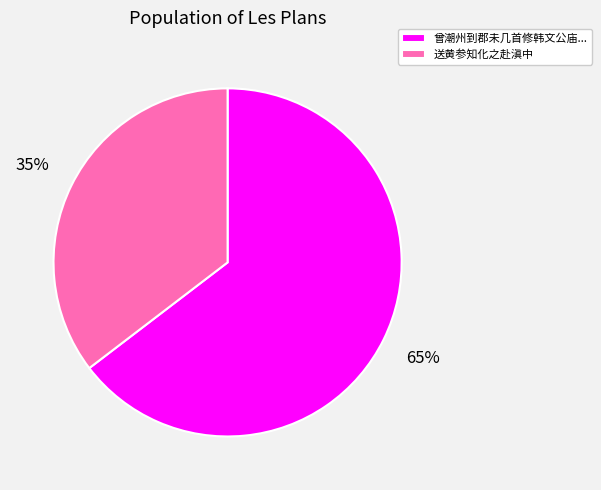

How many segments does this pie chart have?

2